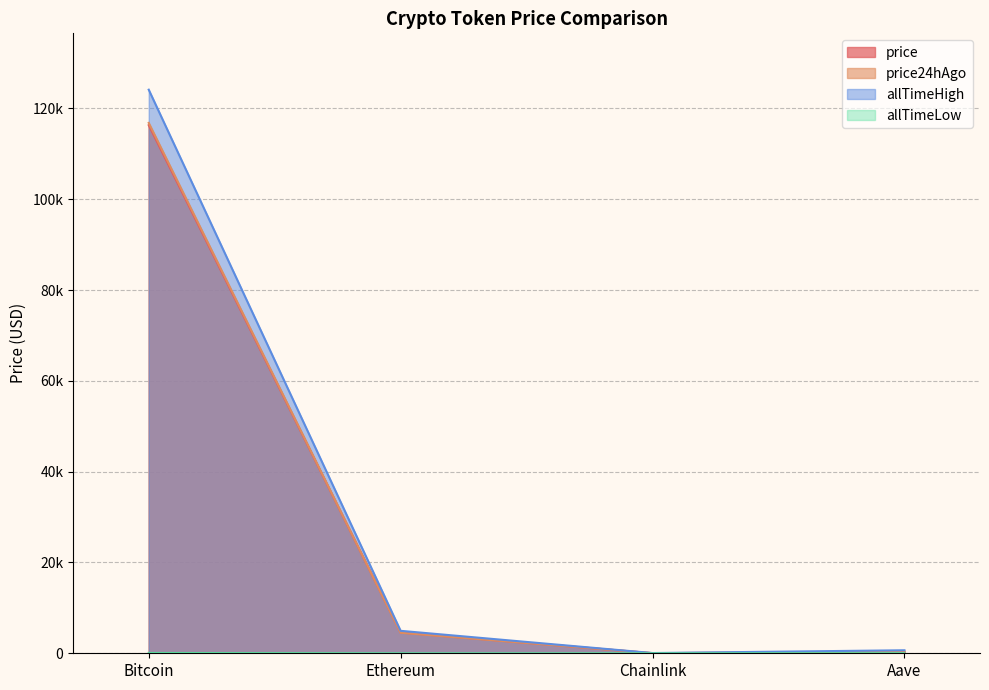

At which category is the sum across all series the highest?

Bitcoin